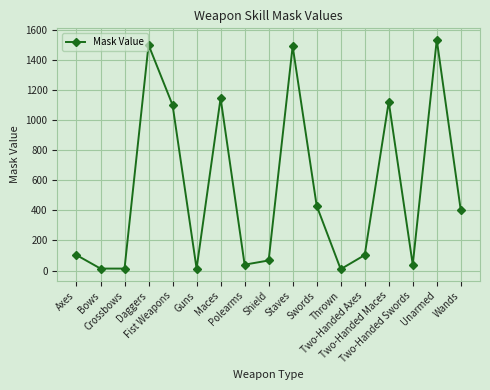

How many data points are less than 103?

7